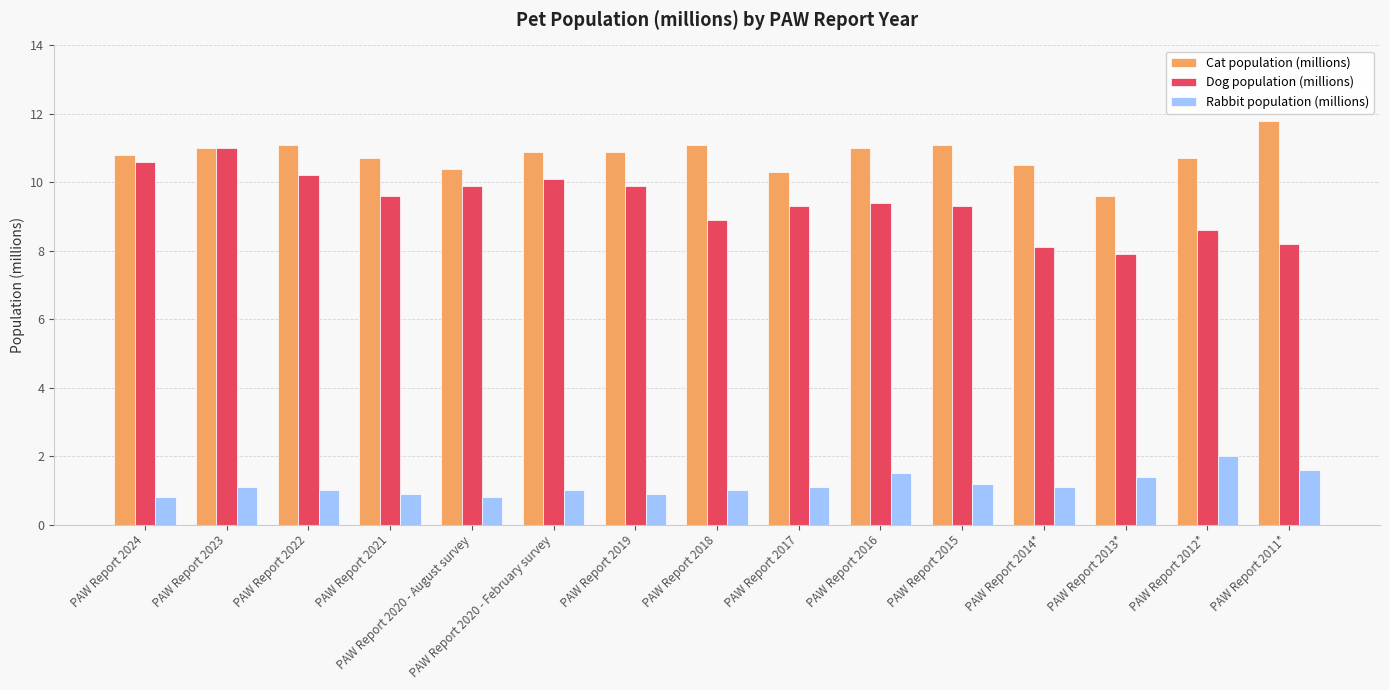

Which series has the largest range (max minus min)?

Dog population (millions)